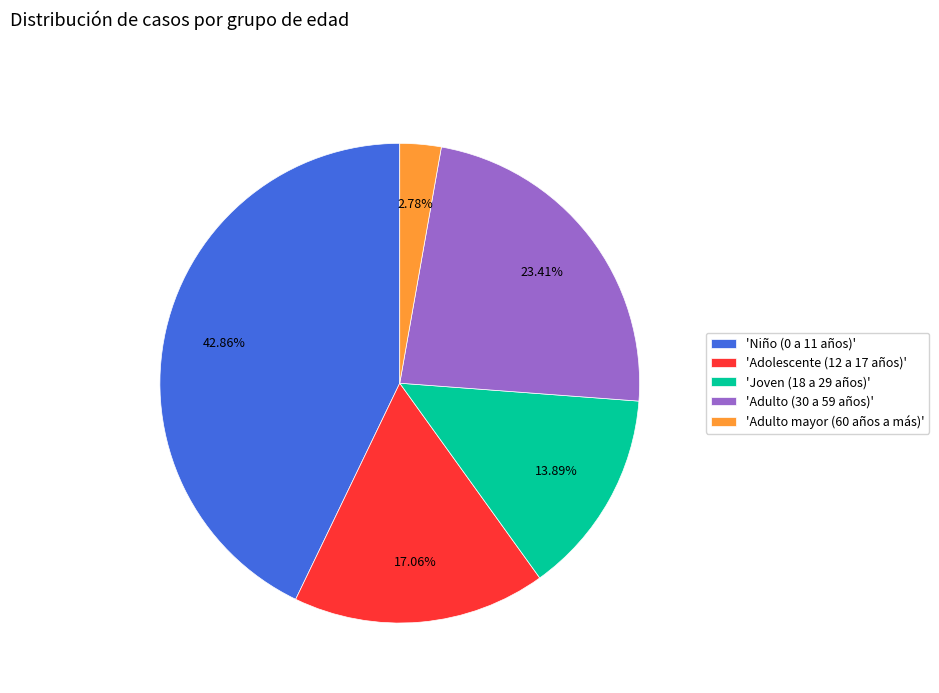

How many segments does this pie chart have?

5